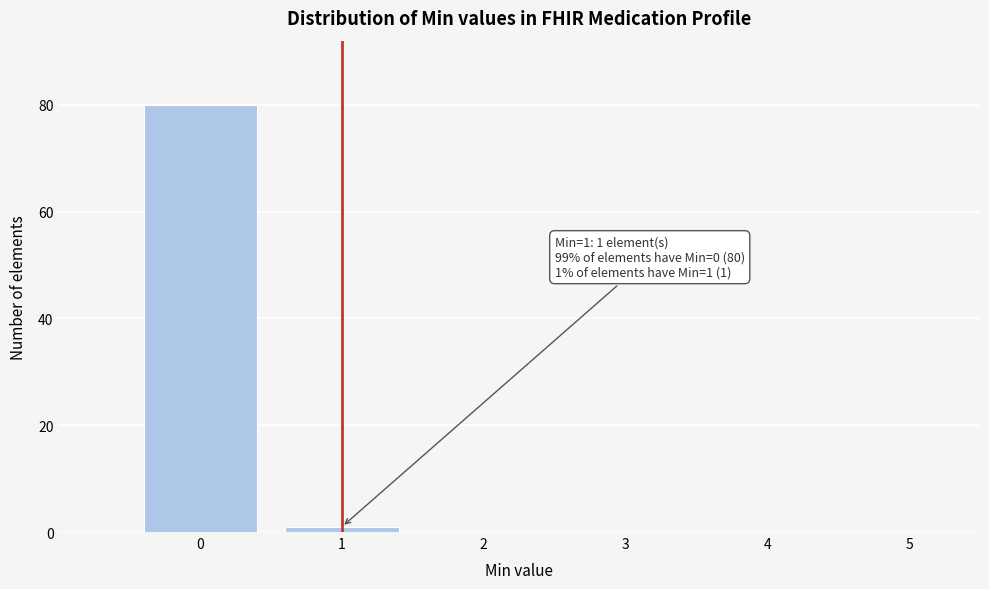

Which range on the x-axis has the tallest bar?

-0.5 to 0.5